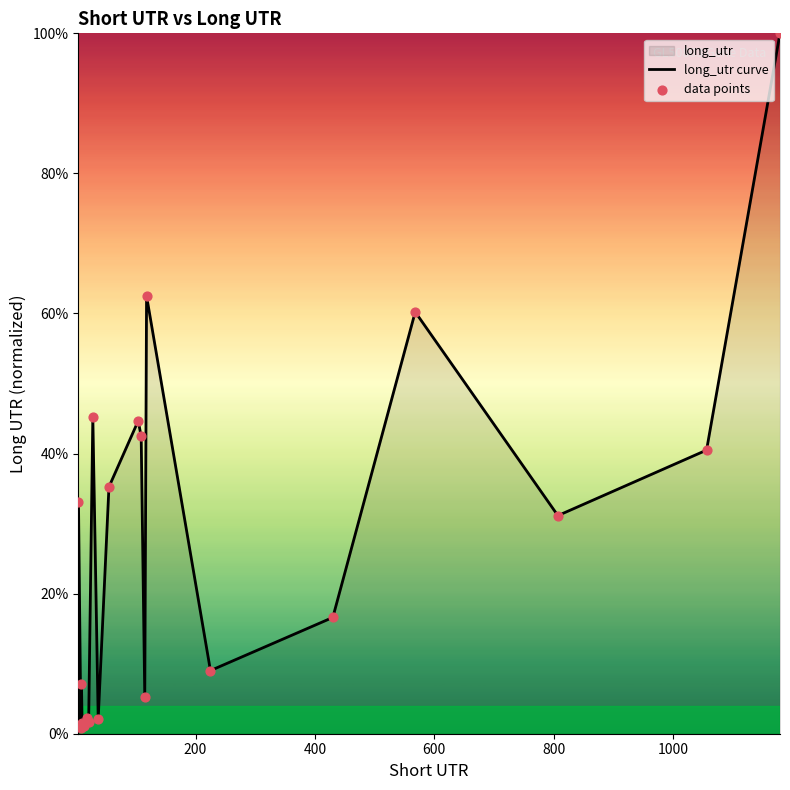

Which series reaches the maximum Y coordinate?

long_utr curve